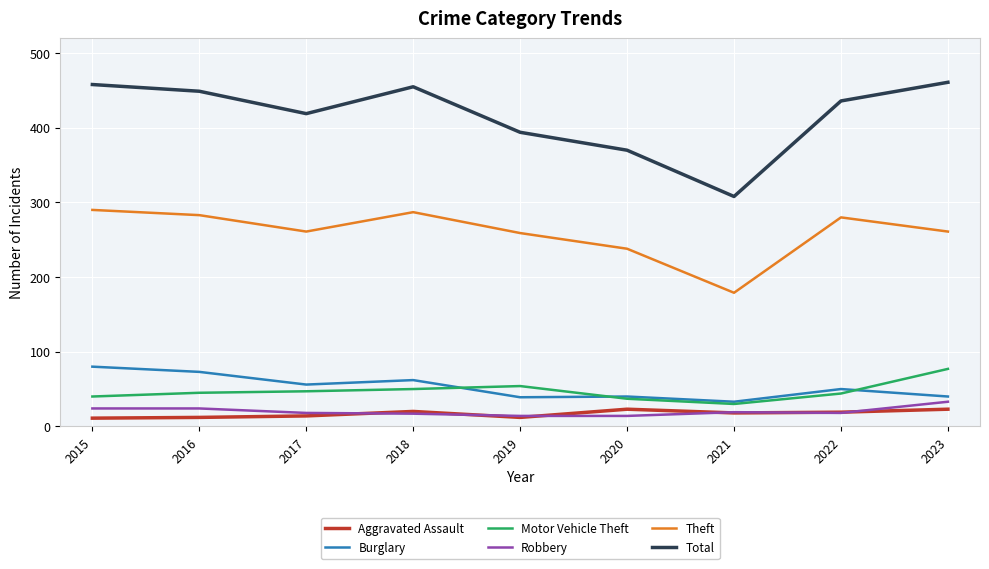

What is the approximate value of Total at 2017, to the nearest 5?

420